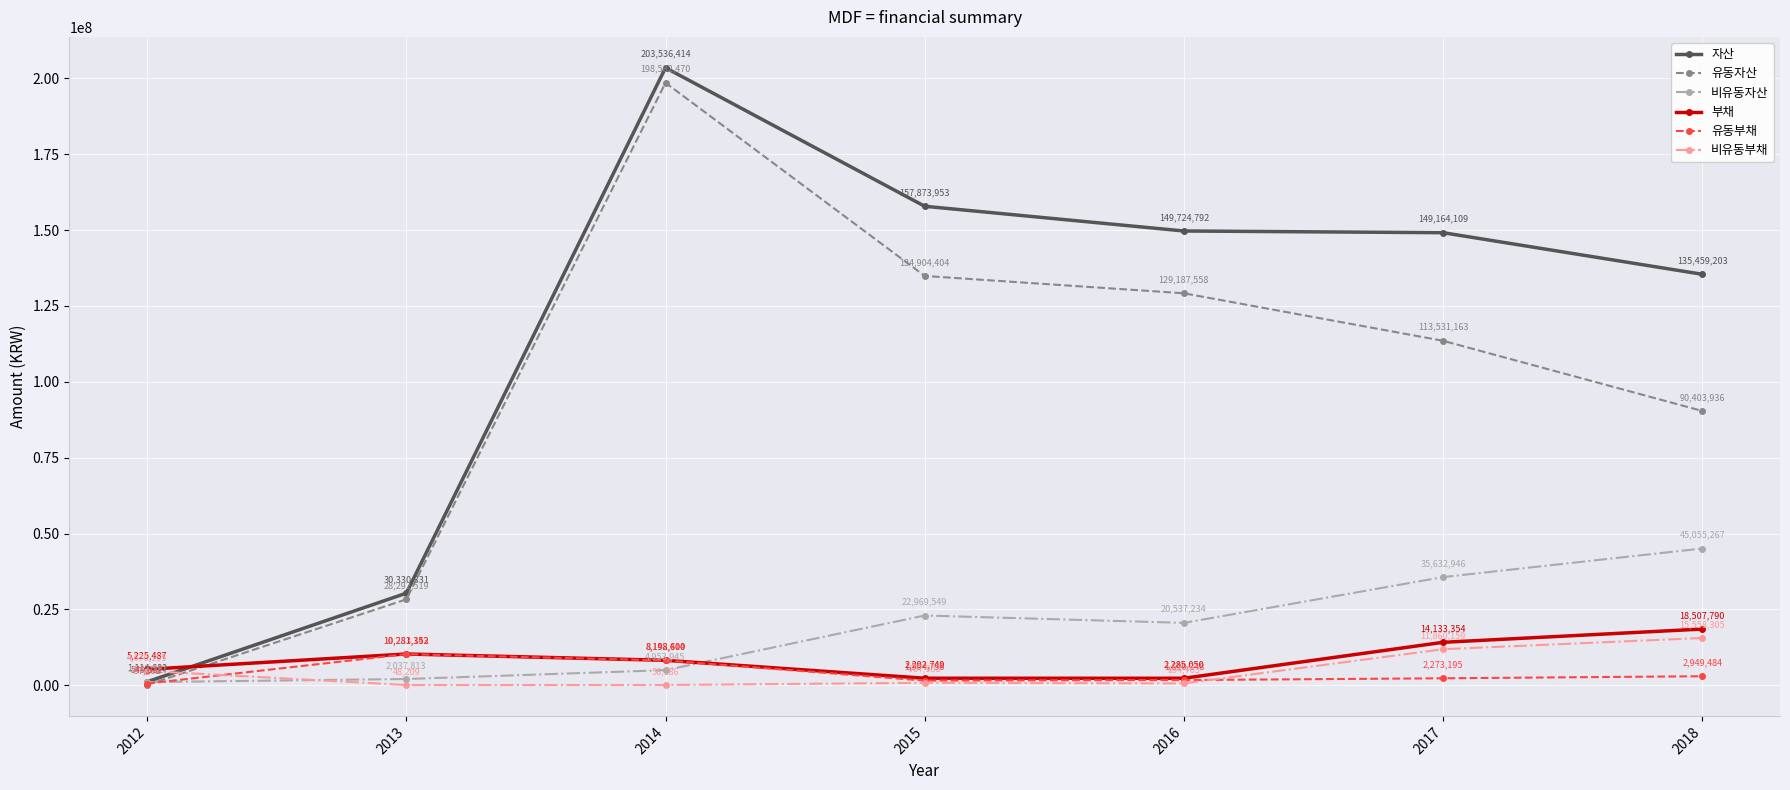

Which category has the highest value across all series?

2014